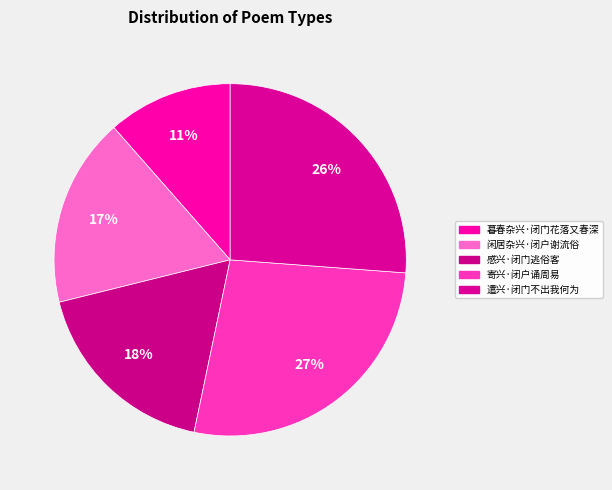

True or false: 暮春杂兴·闭门花落又春深 accounts for 1% of the total.

False